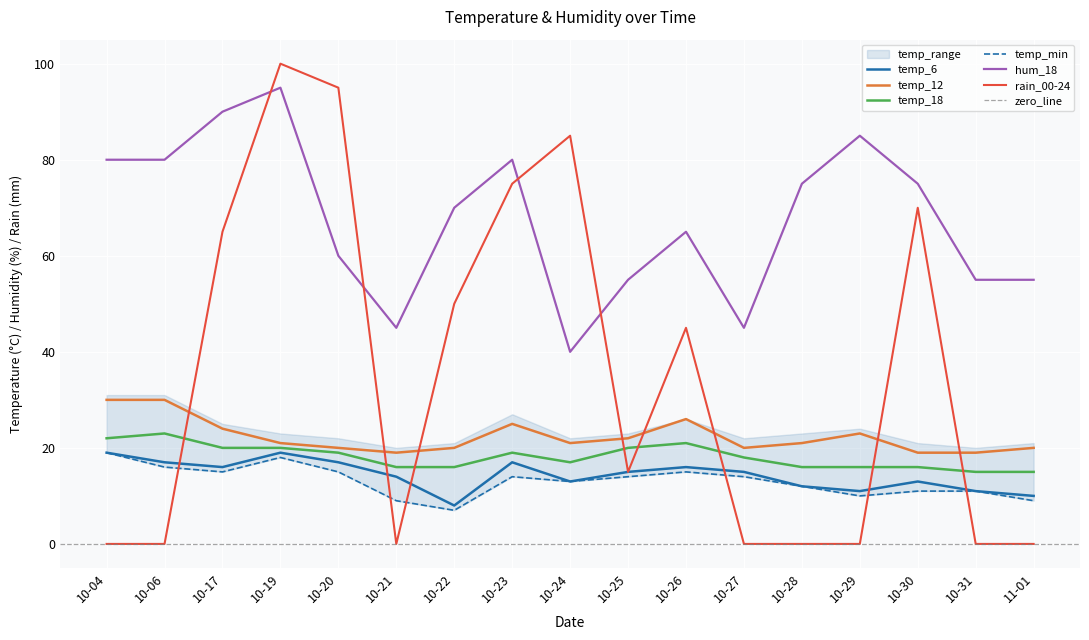

True or false: hum_18 and temp_12 intersect in this chart.

False